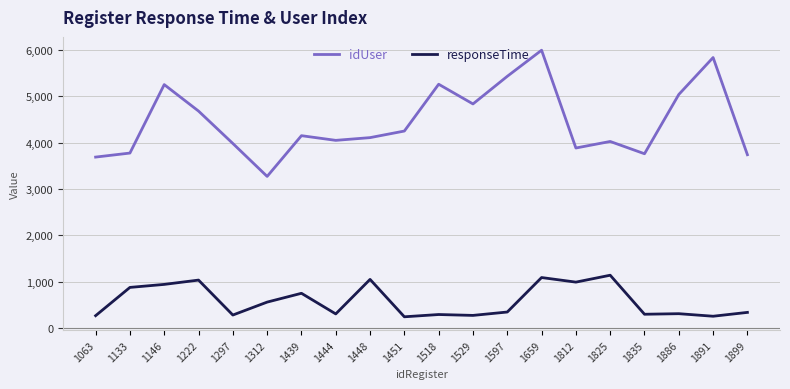

At which category is the sum across all series the highest?

1659